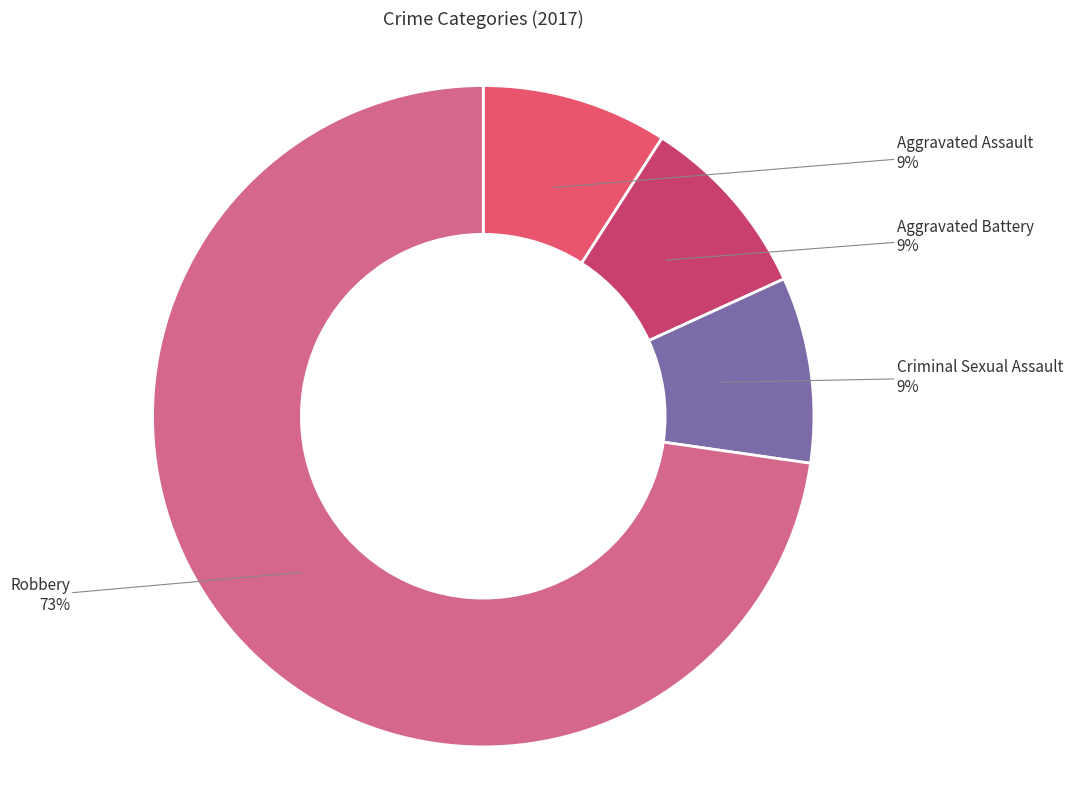

Count the number of slices in the pie.

4